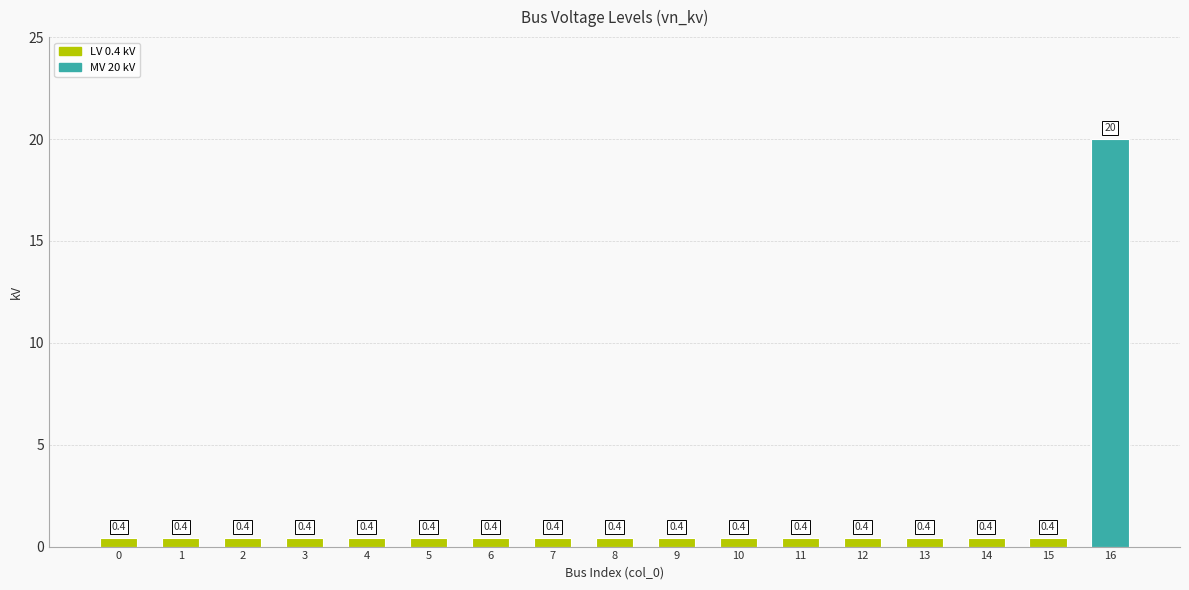

What is the value of the 11th bar from the left?

0.4